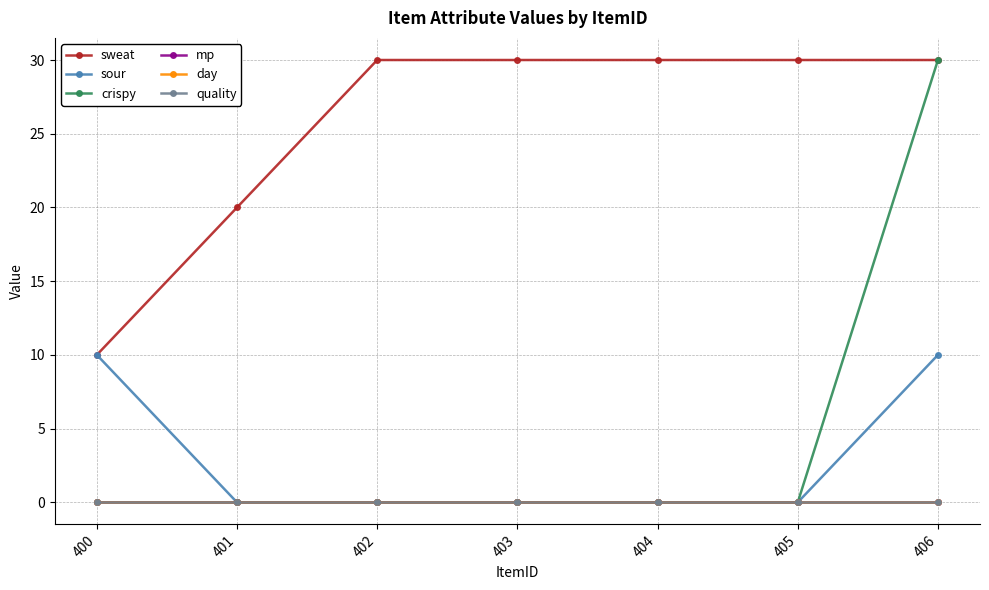

True or false: sweat has more than 2 points higher than both neighbors.

False